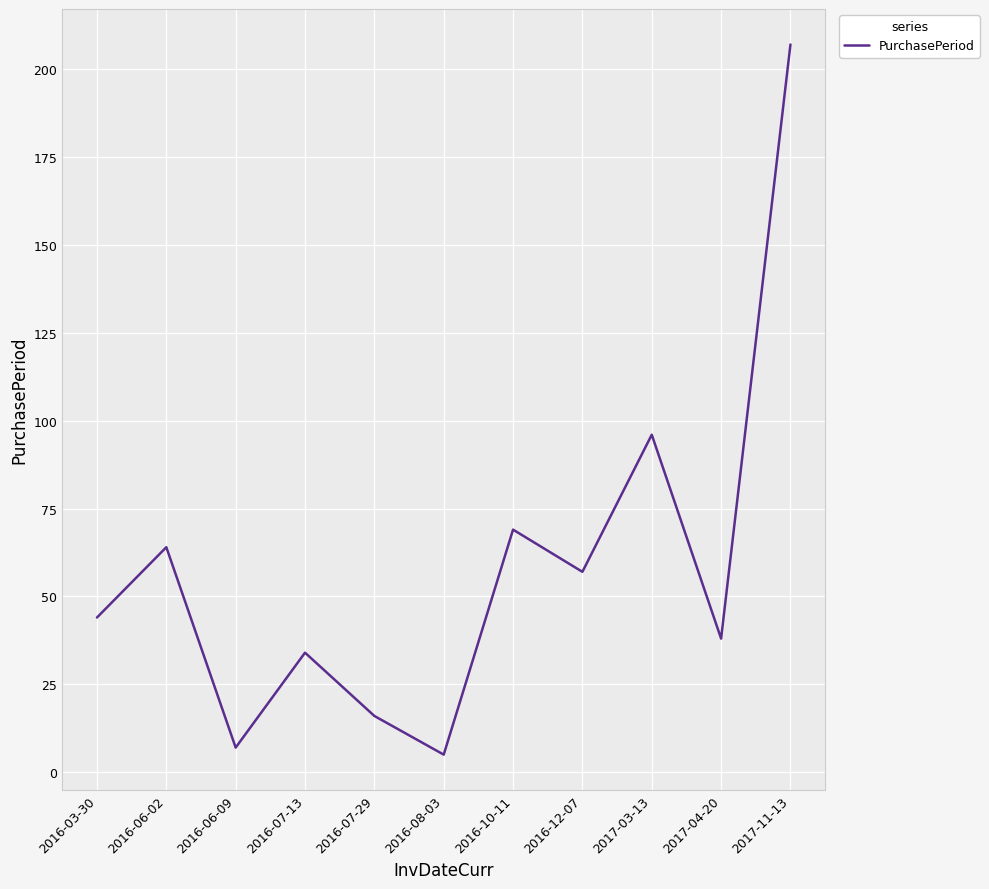

What position from the right is 2016-07-13?

8